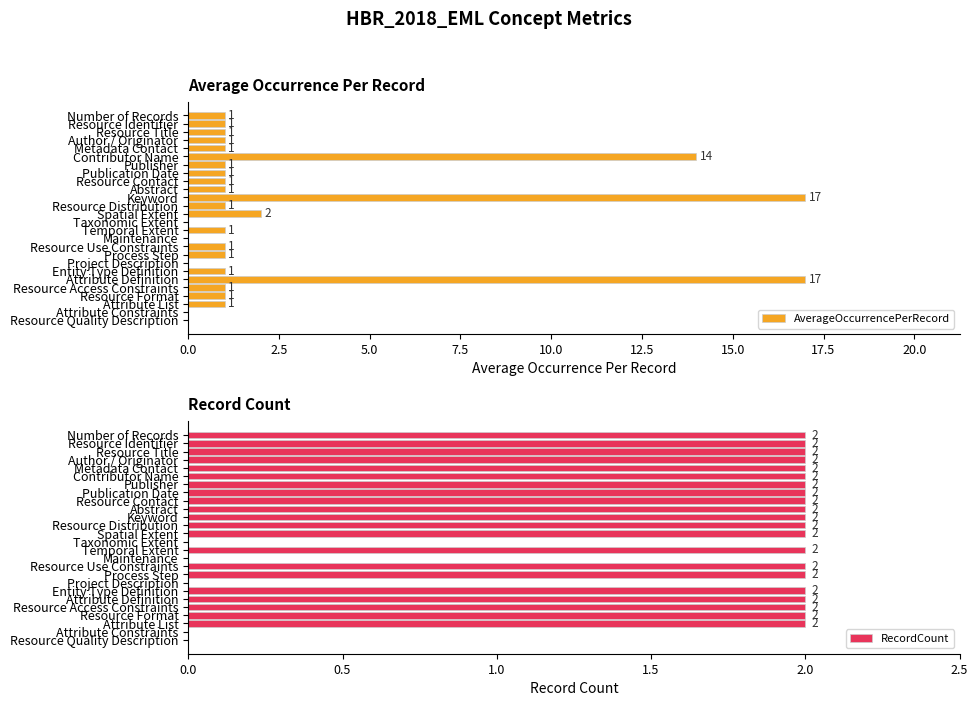

How many values in the AverageOccurrencePerRecord series exceed 1?

4